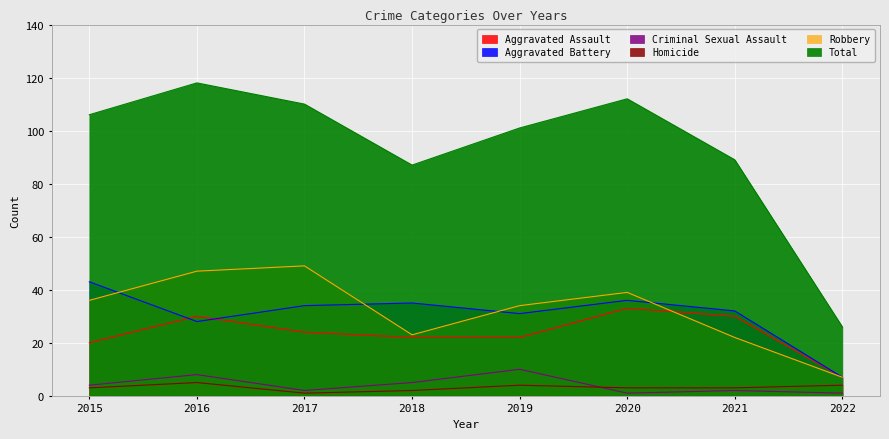

True or false: Aggravated Battery has a value of 61 at 2017.

False